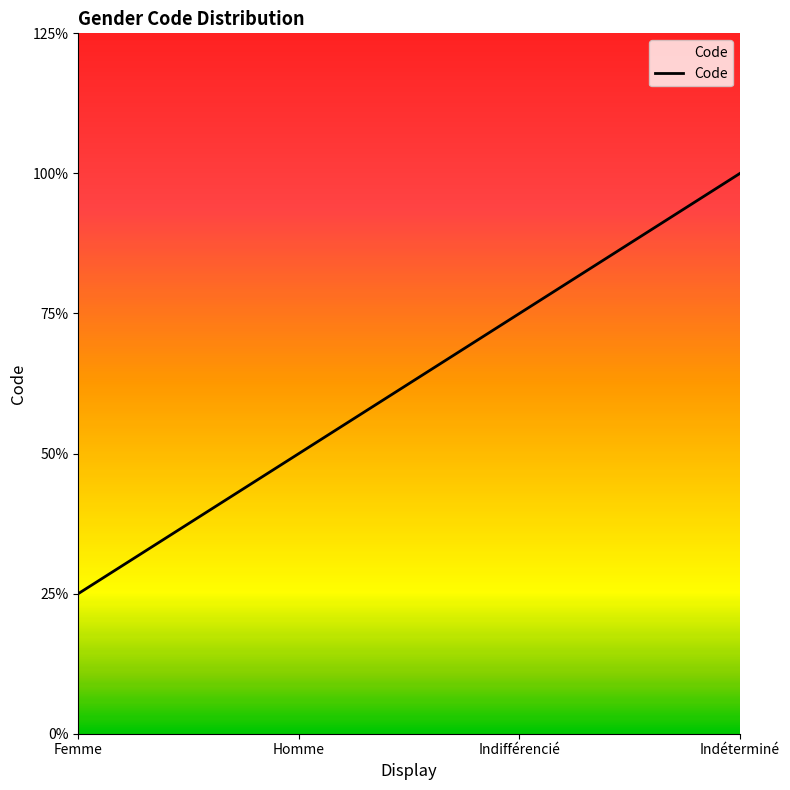

Rank the categories by value from highest to lowest.

Indéterminé, Indifférencié, Homme, Femme